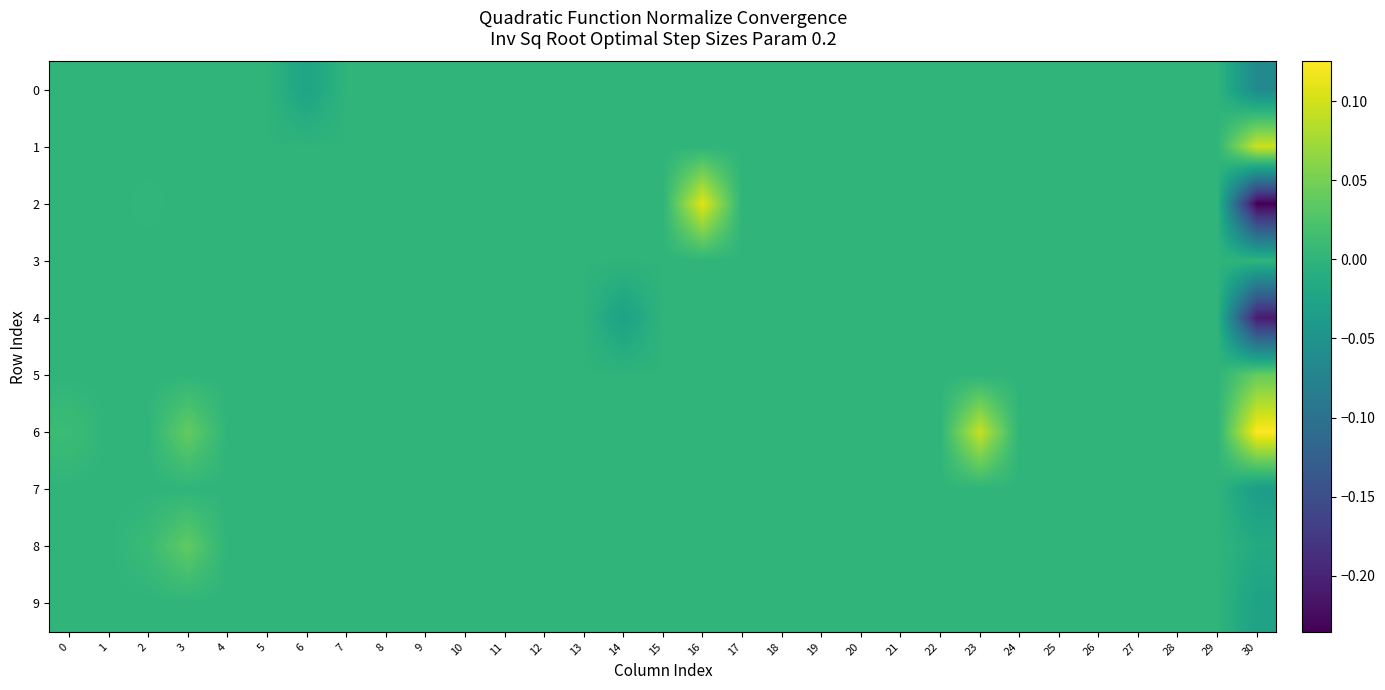

What is the greatest value displayed?

0.1